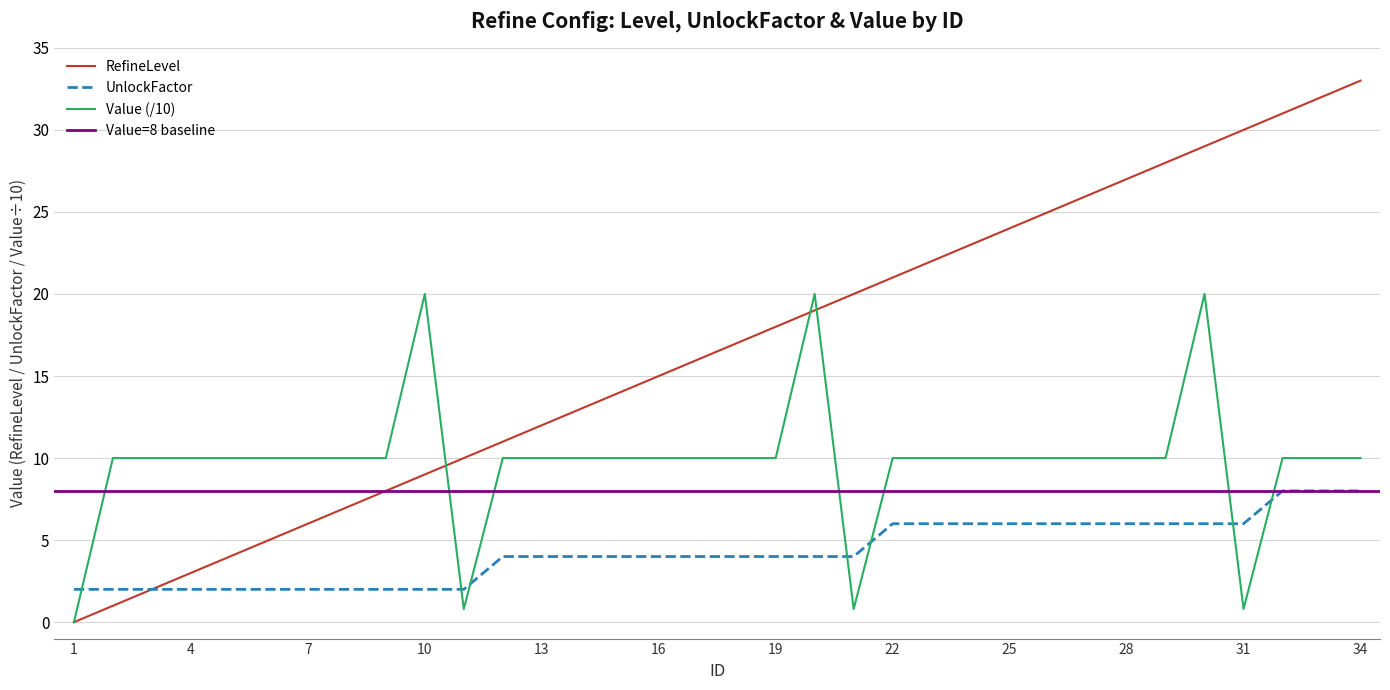

Rank the series by their maximum value, from lowest to highest.

UnlockFactor, Value, RefineLevel